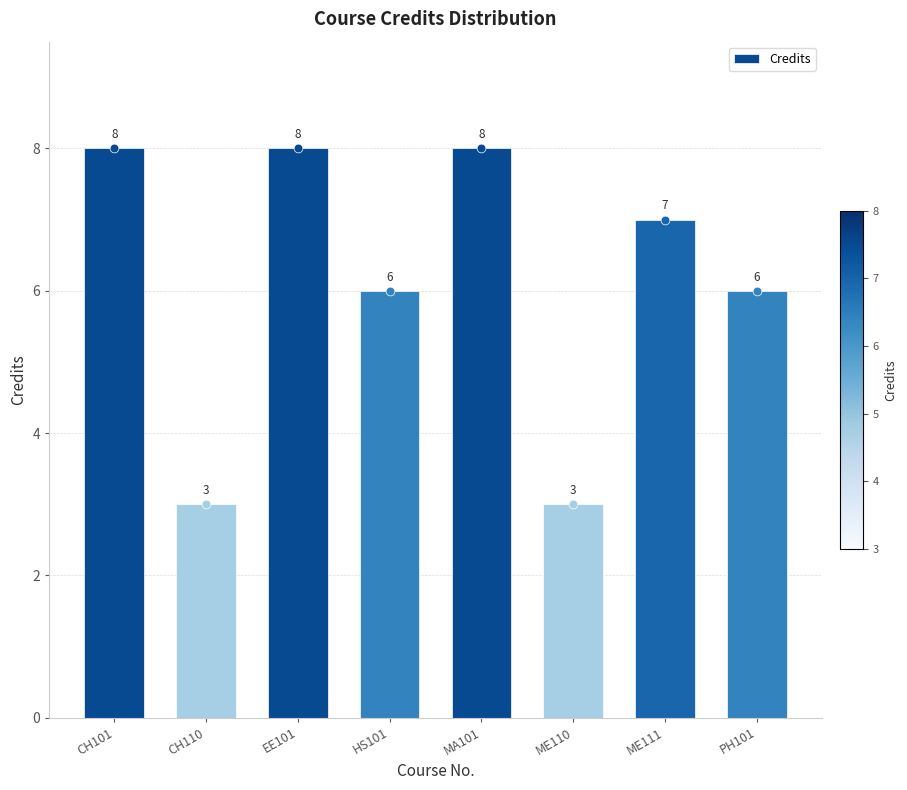

What is the ratio of the value at PH101 to the value at ME111?

0.9